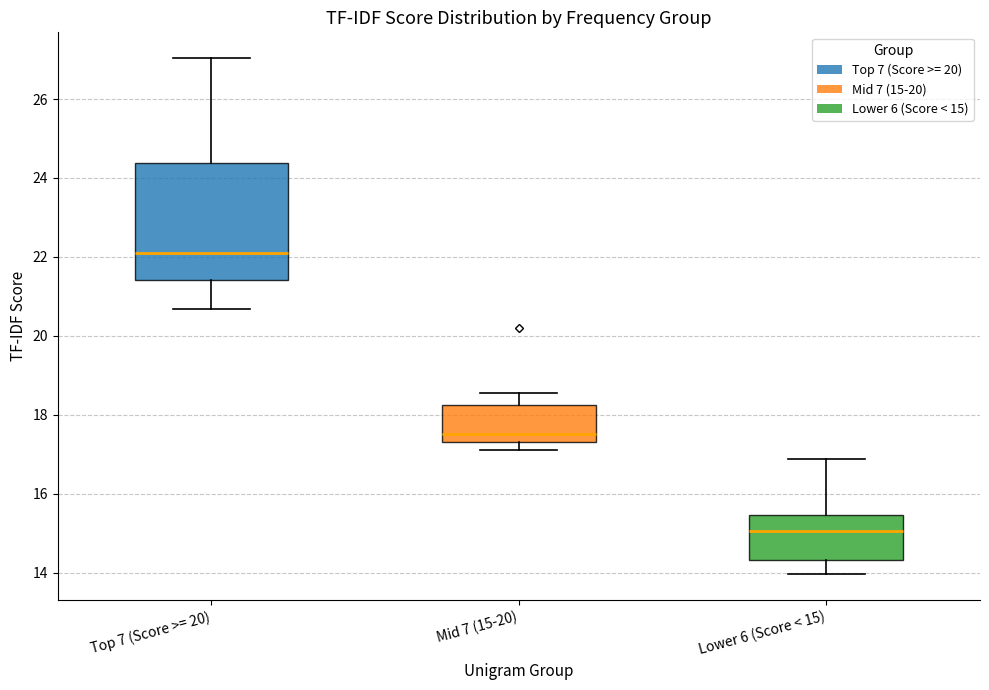

Reading left to right, transcribe this box plot: for each box, give where its median line is, the range the box spans, and where its two whiskers end, as read against the y-axis. The values are not printed on the chart, so give them approximately, as read against the axis.

Top 7 (Score >= 20): median 22.0, box 21.4 to 24.4, whiskers 20.6 to 27.0
Mid 7 (15-20): median 17.6, box 17.4 to 18.2, whiskers 17.2 to 18.6
Lower 6 (Score < 15): median 15.0, box 14.4 to 15.4, whiskers 14.0 to 16.8